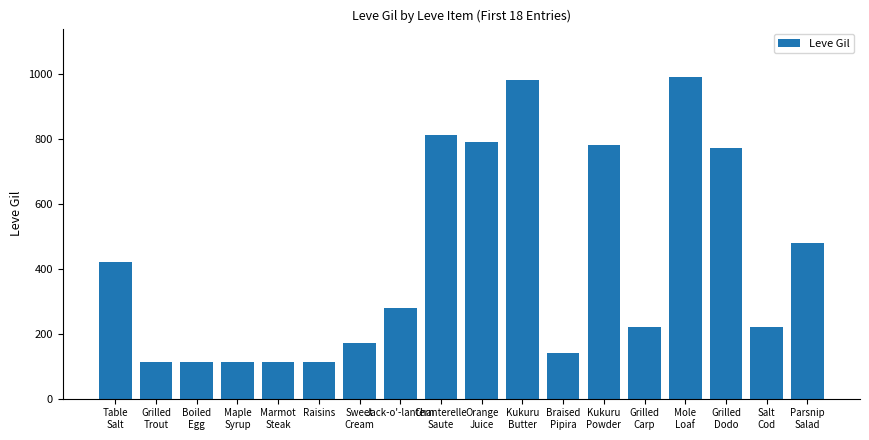

What is the value of the 14th bar from the left?

220